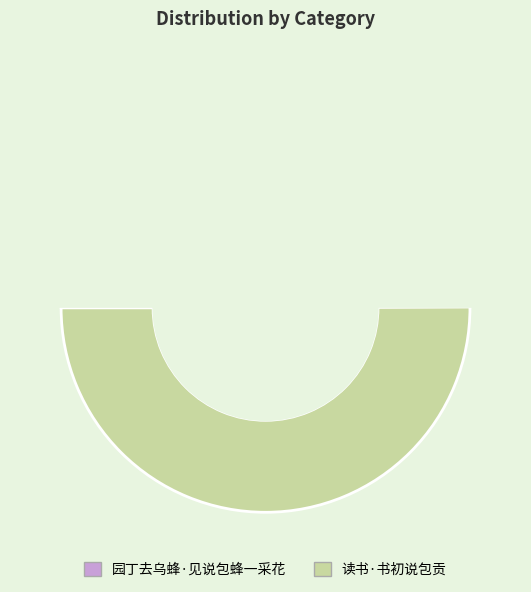

What is the change in value from 园丁去乌蜂·见说包蜂一采花 to 读书·书初说包贡?

+560